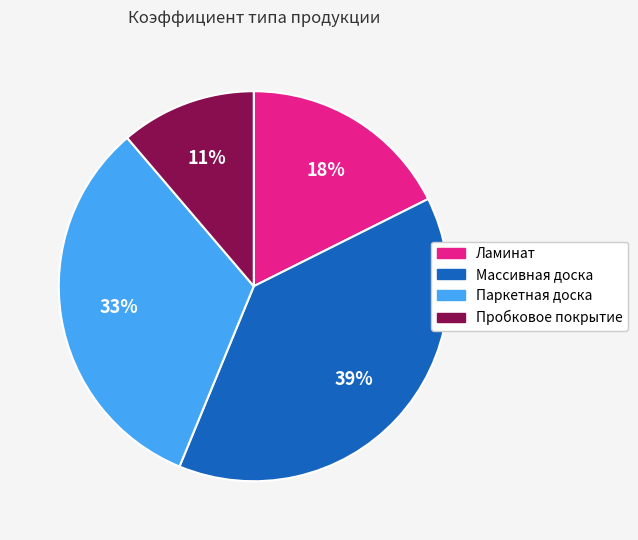

Does Ламинат represent more than half of the total?

No